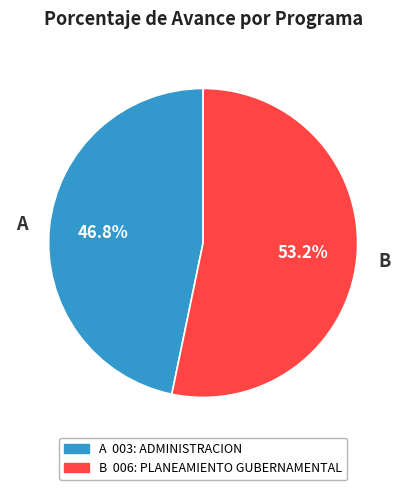

How many slices are in this pie chart?

2